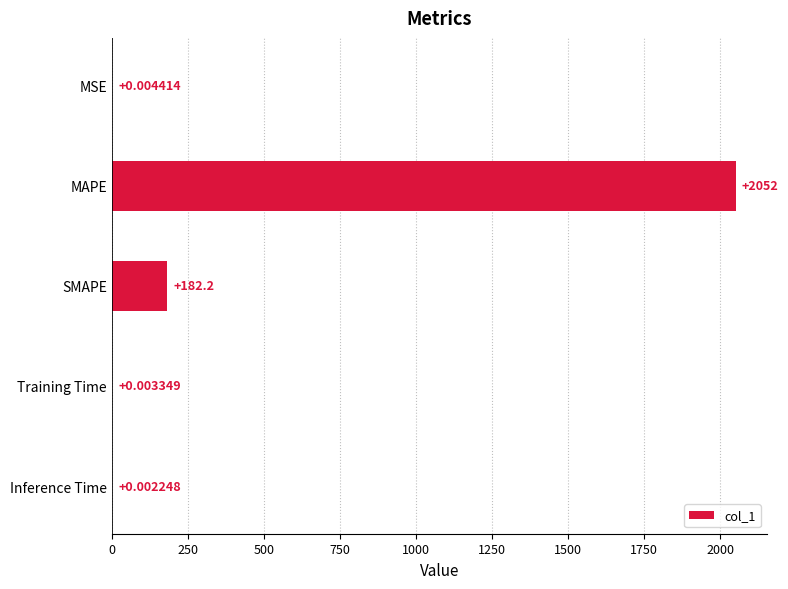

What is the sum of all values?

2233.8